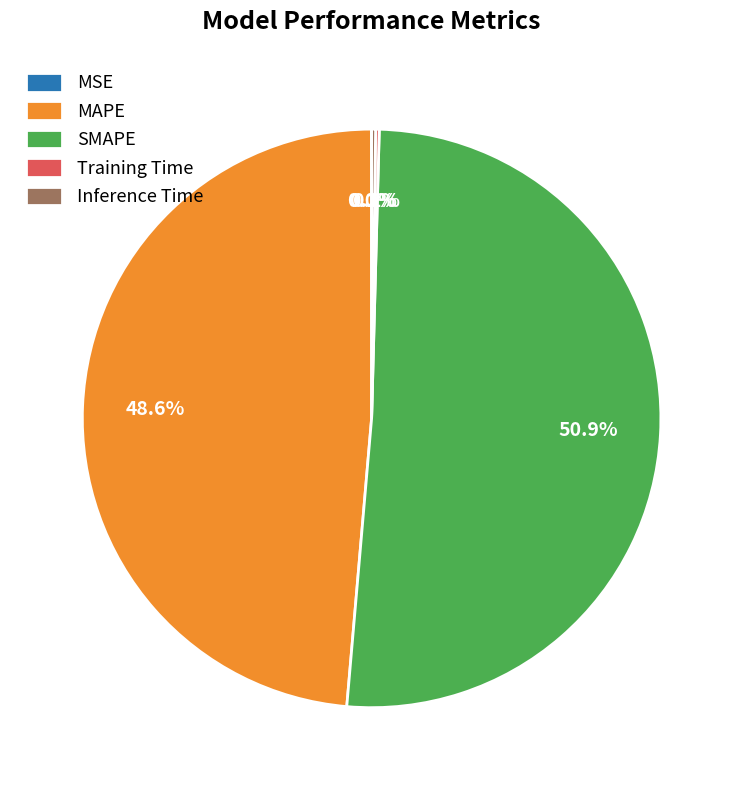

What is the largest slice in the pie chart?

SMAPE